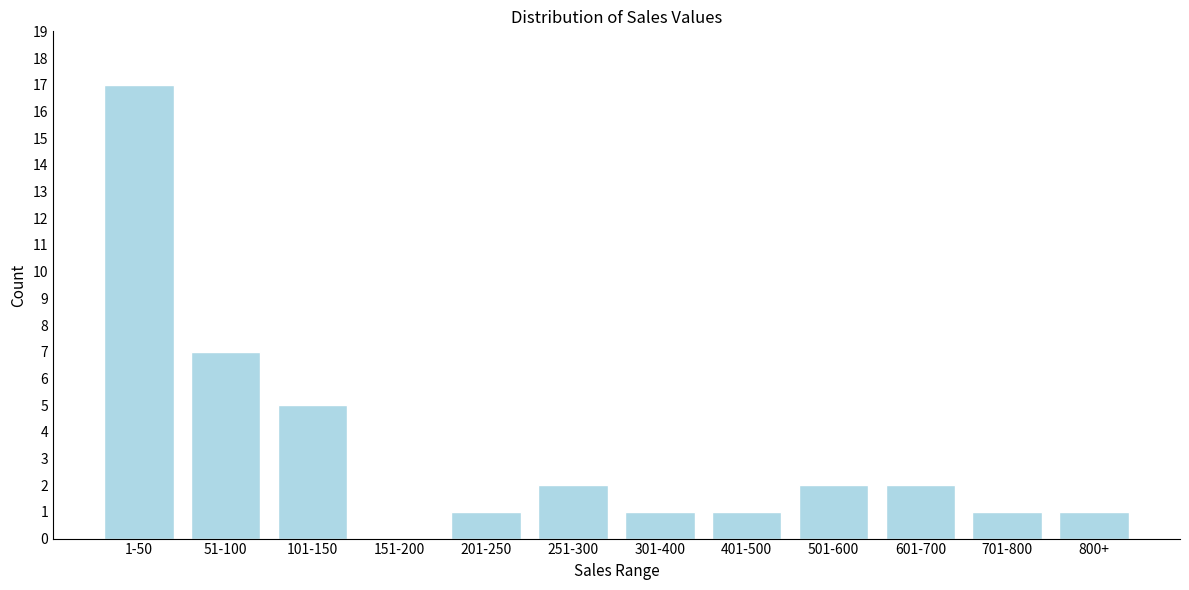

Reading left to right, list all the values displayed in this chart.

1-50=17	51-100=7	101-150=5	151-200=0	201-250=1	251-300=2	301-400=1	401-500=1	501-600=2	601-700=2	701-800=1	800+=1